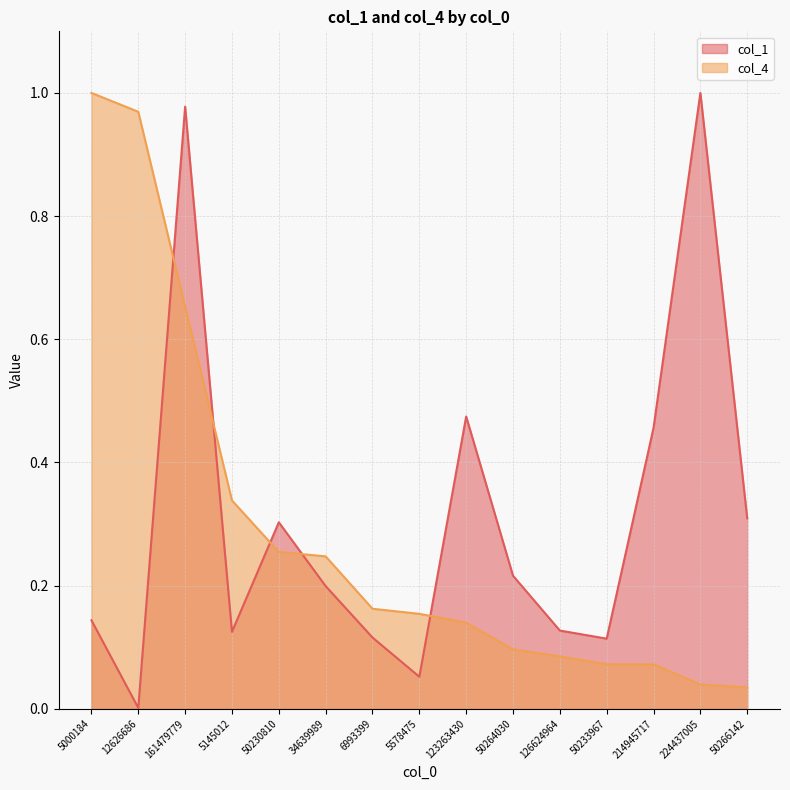

The value of col_1 at 50266142 is 0.3. True or false?

True